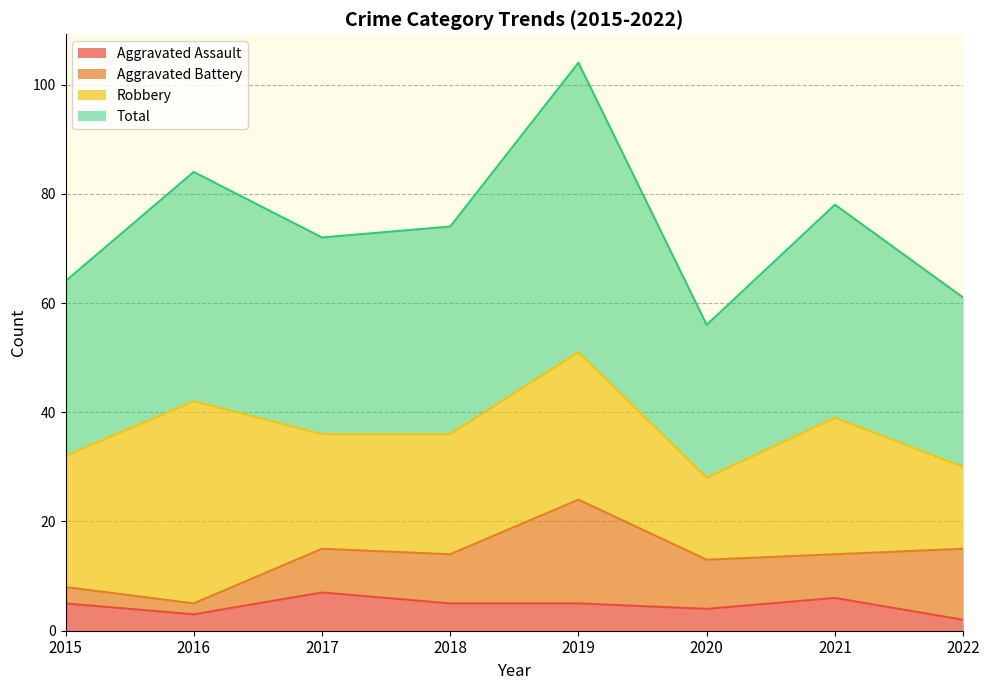

What is the maximum value for Aggravated Assault?

7